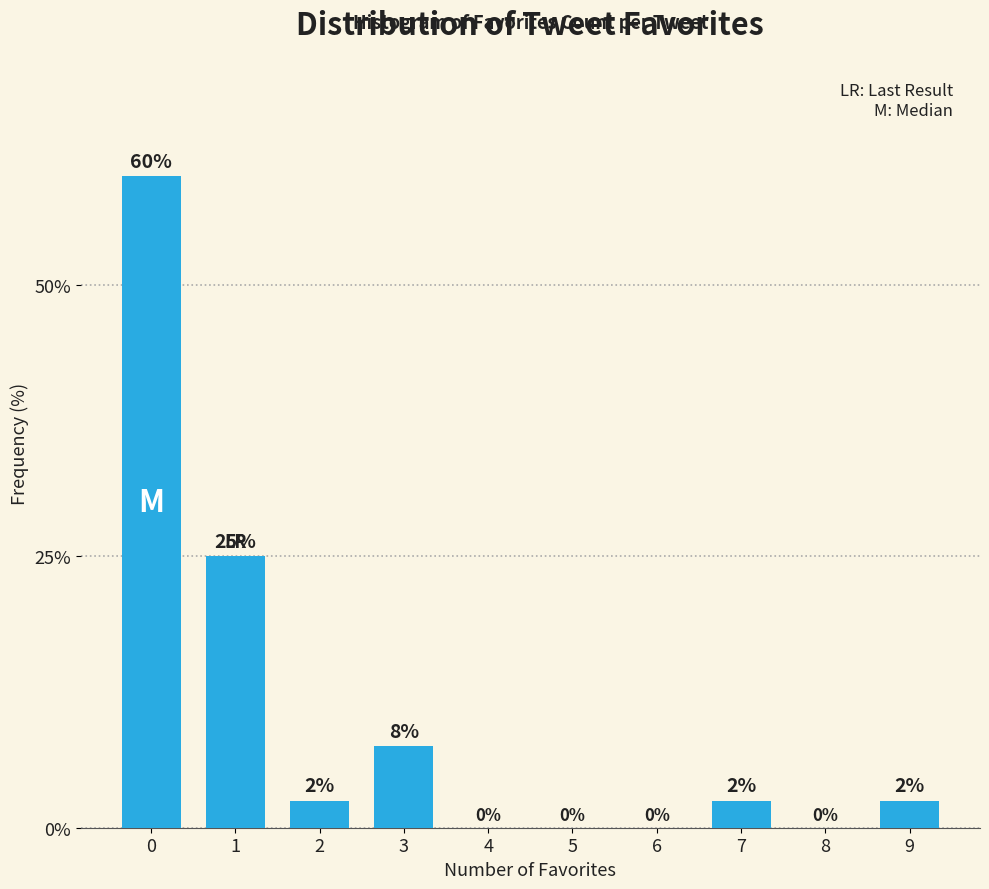

What is the change in value from 0 to 1?

-35.0